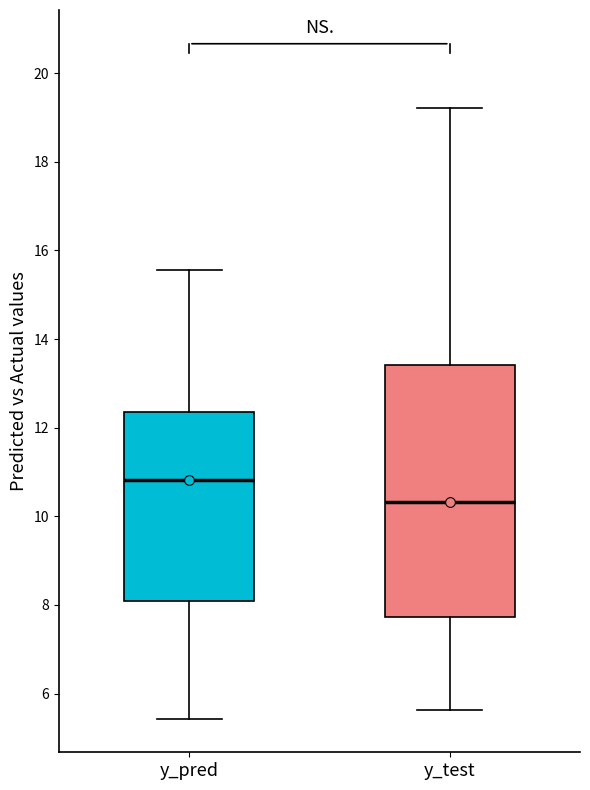

Reading left to right, transcribe this box plot: for each box, give where its median line is, the range the box spans, and where its two whiskers end, as read against the y-axis. The values are not printed on the chart, so give them approximately, as read against the axis.

y_pred: median 10.8, box 8.0 to 12.4, whiskers 5.4 to 15.6
y_test: median 10.4, box 7.8 to 13.4, whiskers 5.6 to 19.2